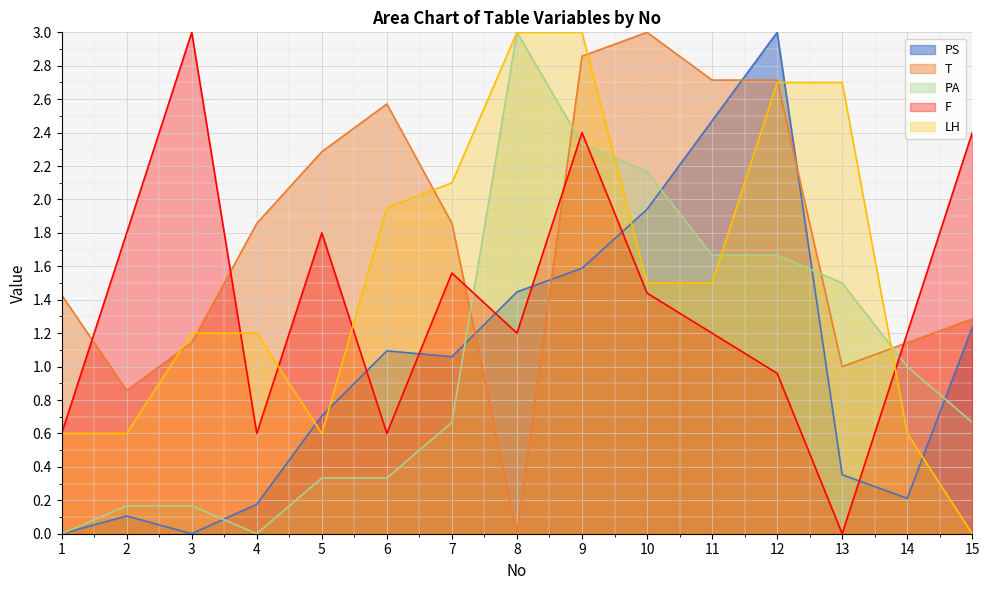

What is the value of the PS point at the 15th from the left?

1.2